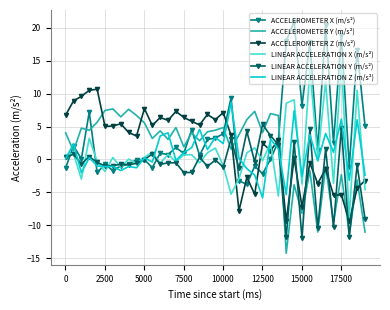

What is the greatest value displayed?

21.0